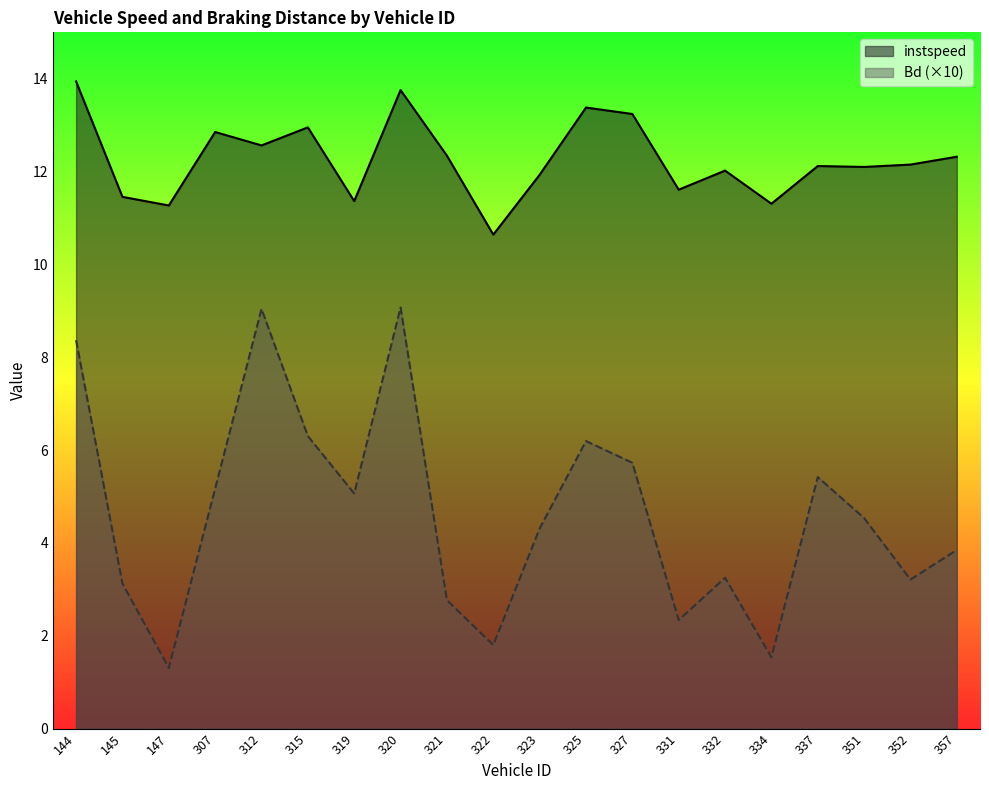

What value does the instspeed series have at 322?

10.6